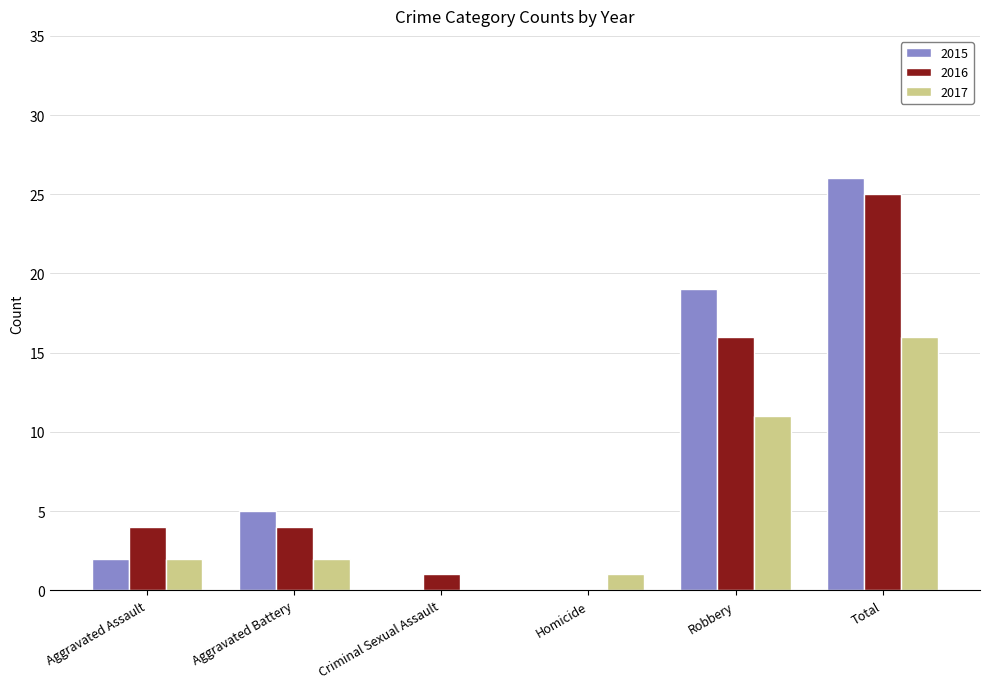

Which series has the largest total across all categories?

2015